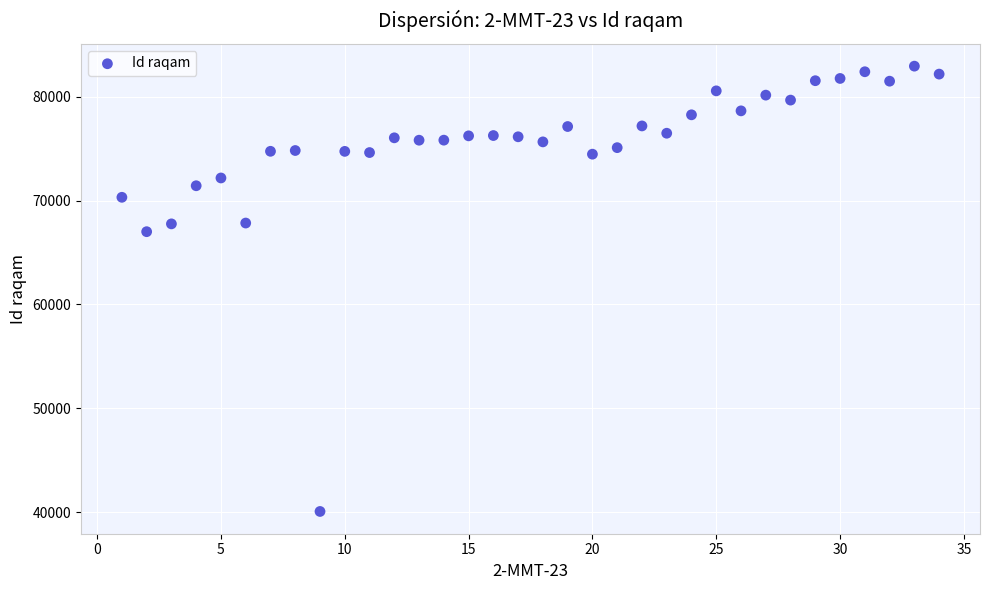

What Y value in the scatter plot is closest to 61506?

67007